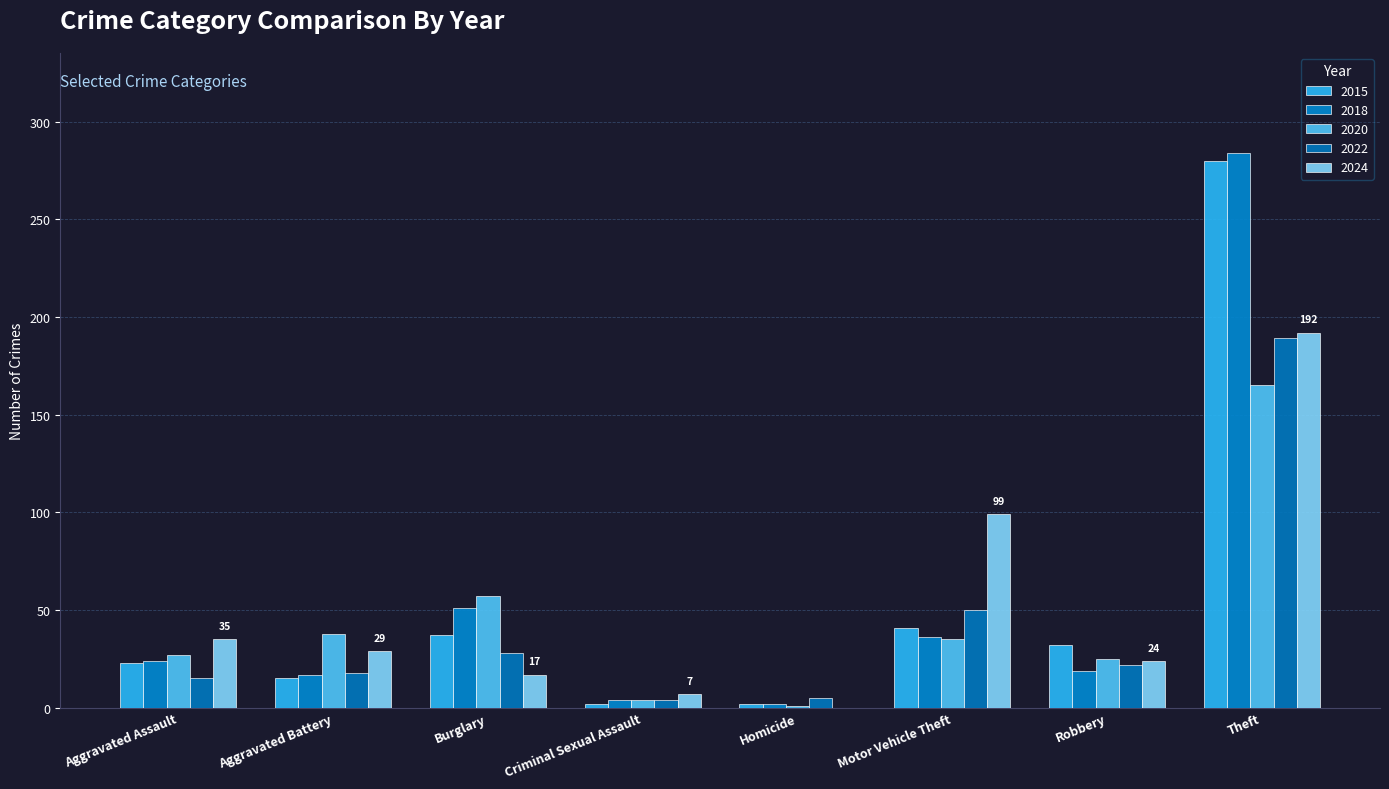

What is the label of the 2nd bar from the left?

Aggravated Battery